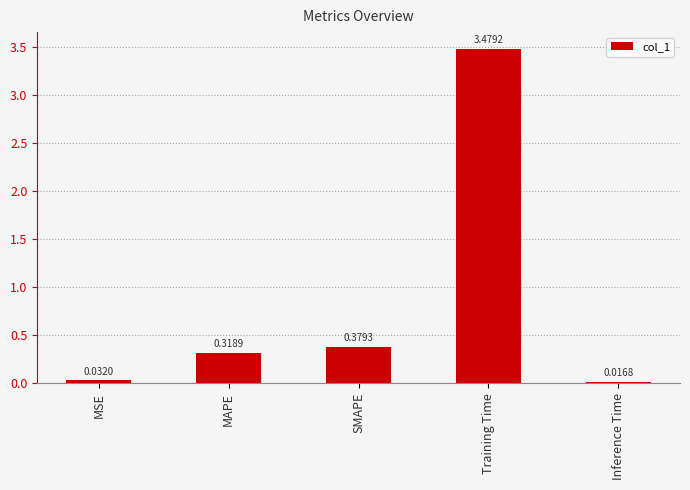

List the labels in order of value, largest first.

Training Time, SMAPE, MAPE, MSE, Inference Time